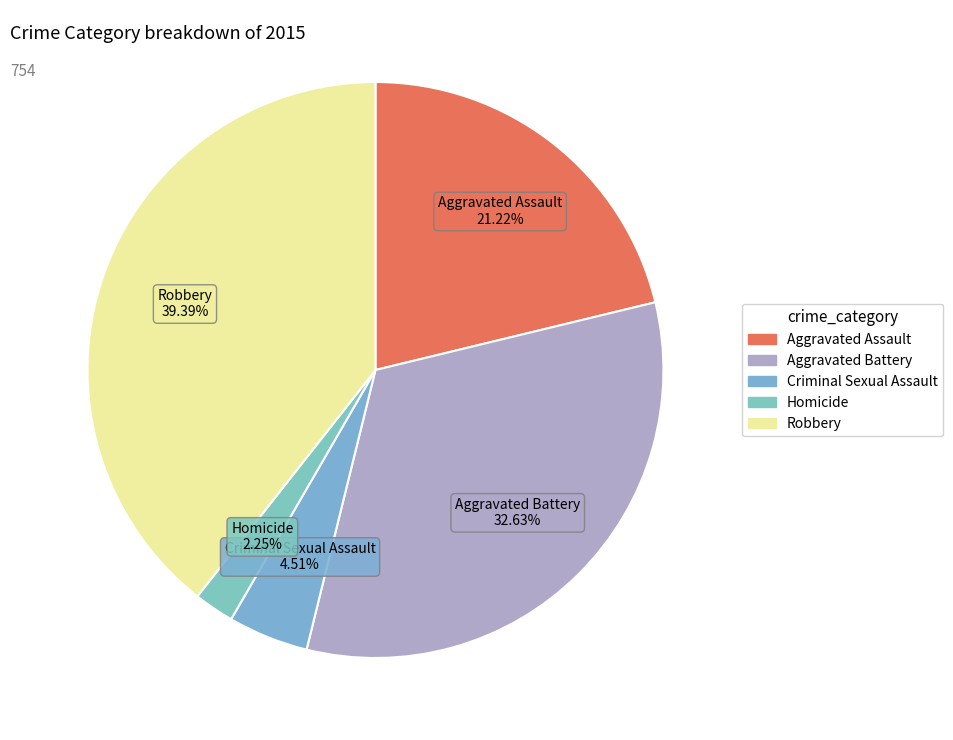

Which has a higher value, Homicide or Aggravated Assault?

Aggravated Assault